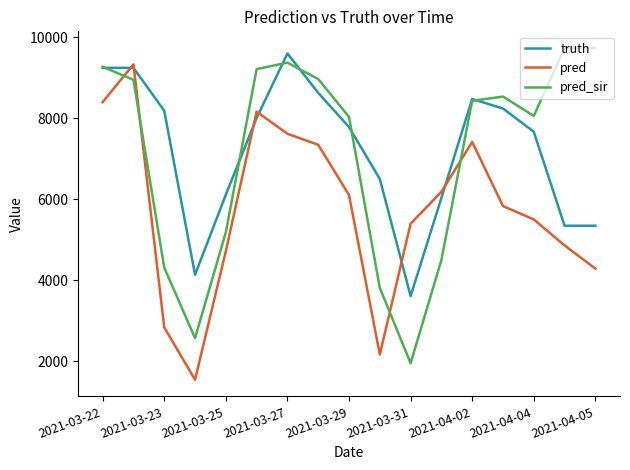

True or false: pred_sir and pred cross at least once.

True